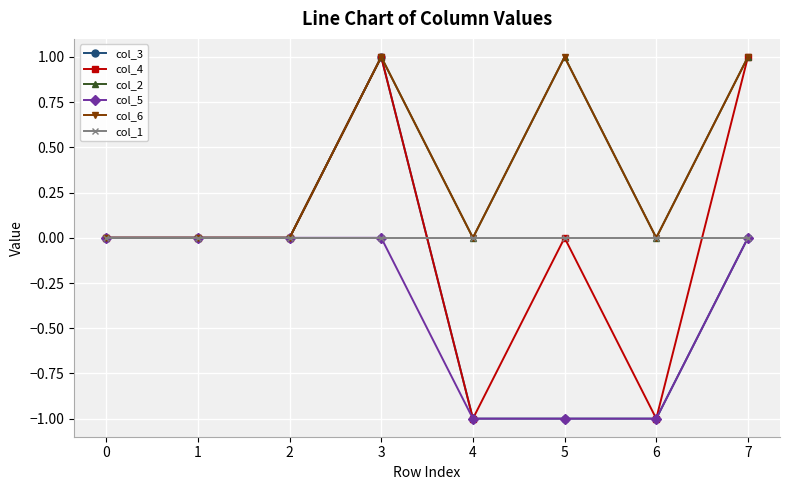

Which category has the lowest value across all series?

4